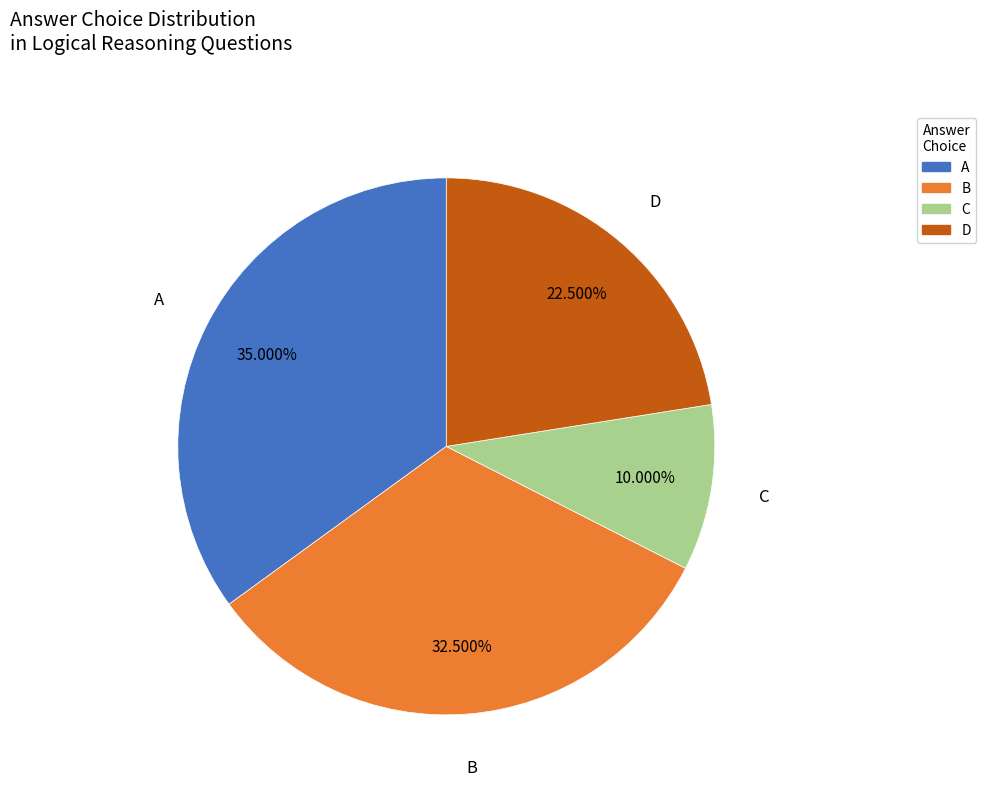

True or false: A accounts for 9% of the total.

False